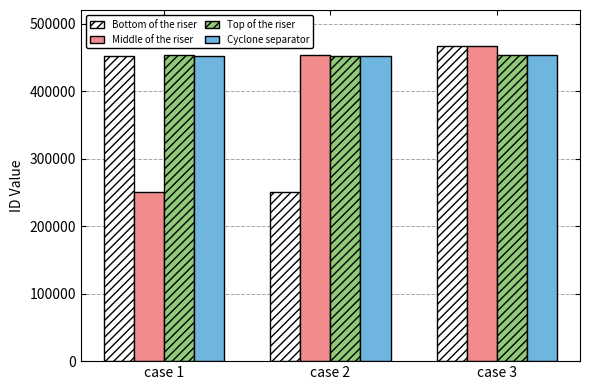

What is the spread (max minus min) of values at case 2?

202768